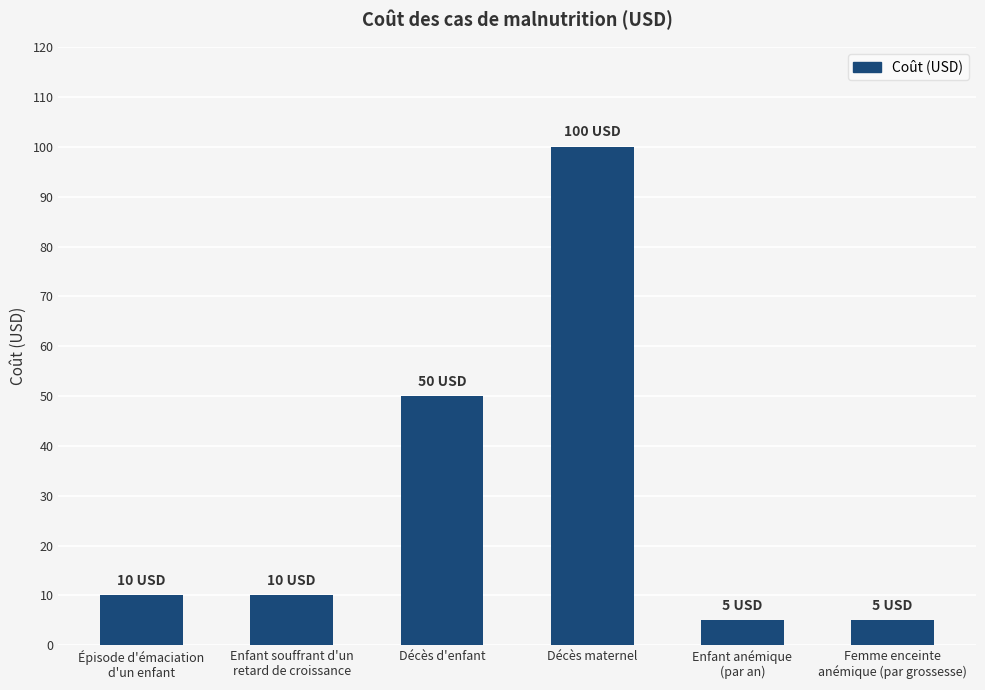

What is the maximum value shown in the chart?

100